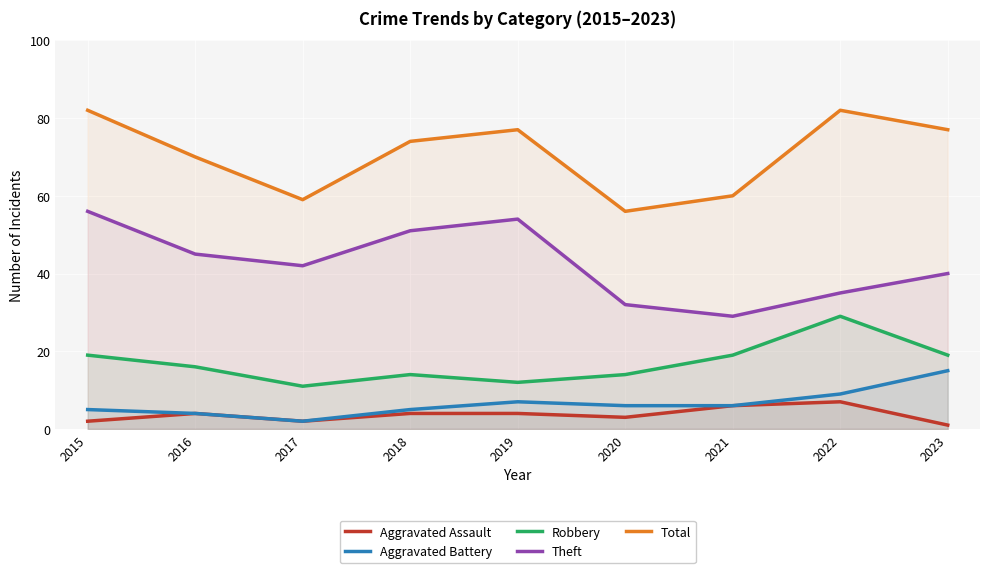

Reading left to right, what are all the values shown in this chart?

Aggravated Assault: 2	4	2	4	4	3	6	7	1
Aggravated Battery: 5	4	2	5	7	6	6	9	15
Robbery: 19	16	11	14	12	14	19	29	19
Theft: 56	45	42	51	54	32	29	35	40
Total: 82	70	59	74	77	56	60	82	77